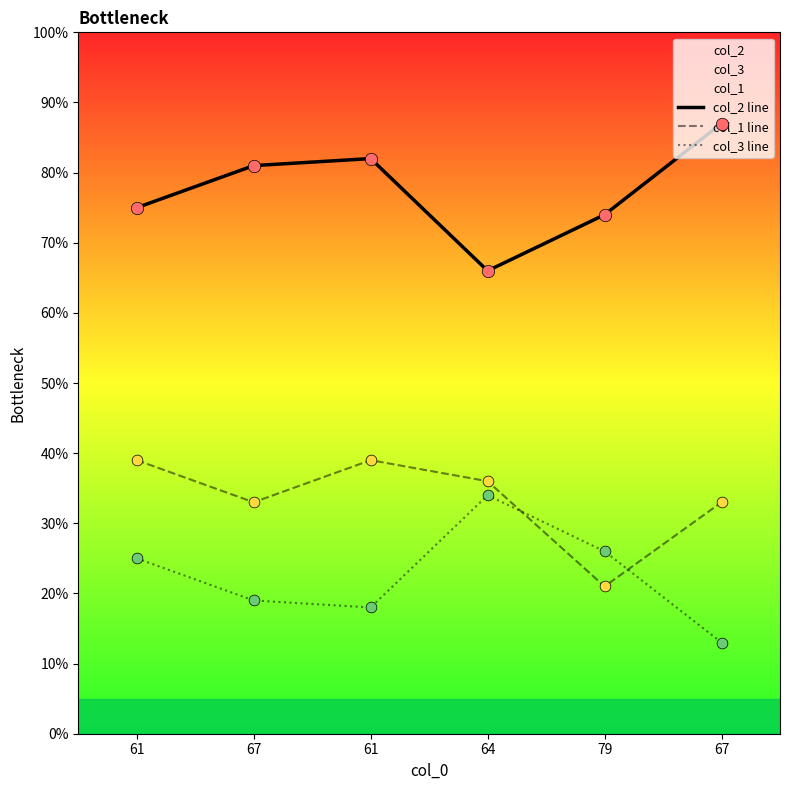

At which category is the sum across all series the highest?

61